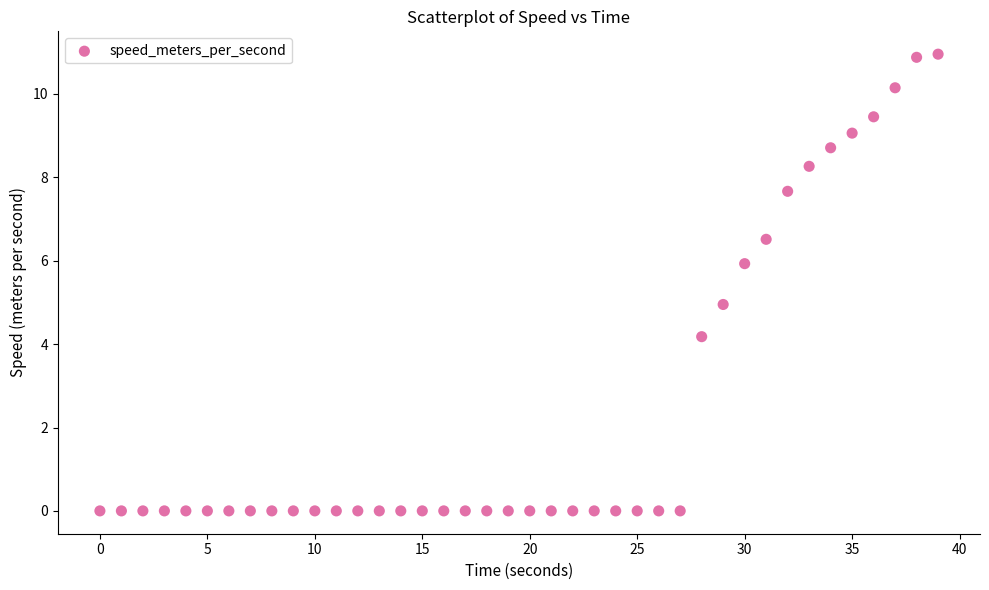

What is the range of Y values (max minus min)?

11.0